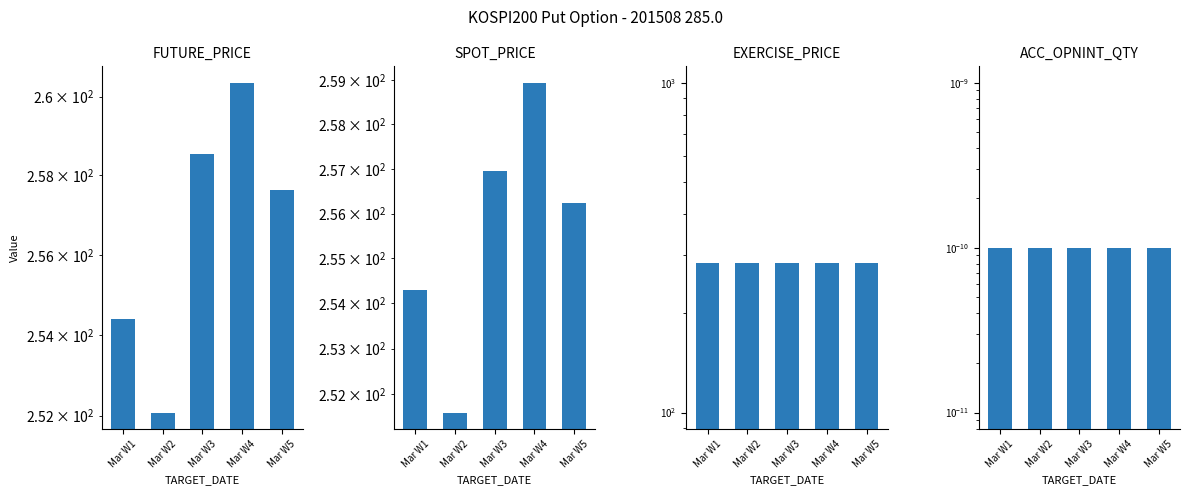

The value of EXERCISE_PRICE at Mar W1 is 192.6. True or false?

False